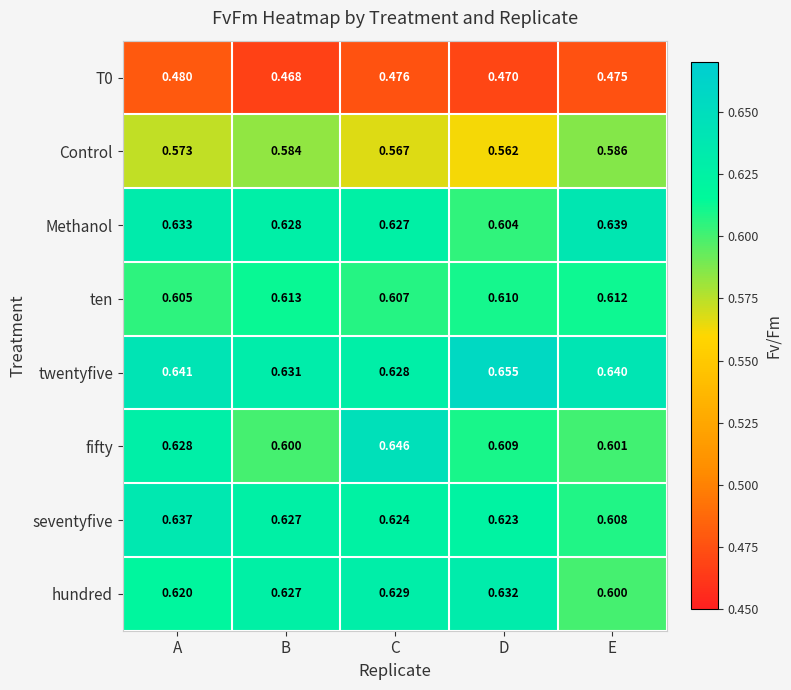

At which category is the sum across all series the highest?

A